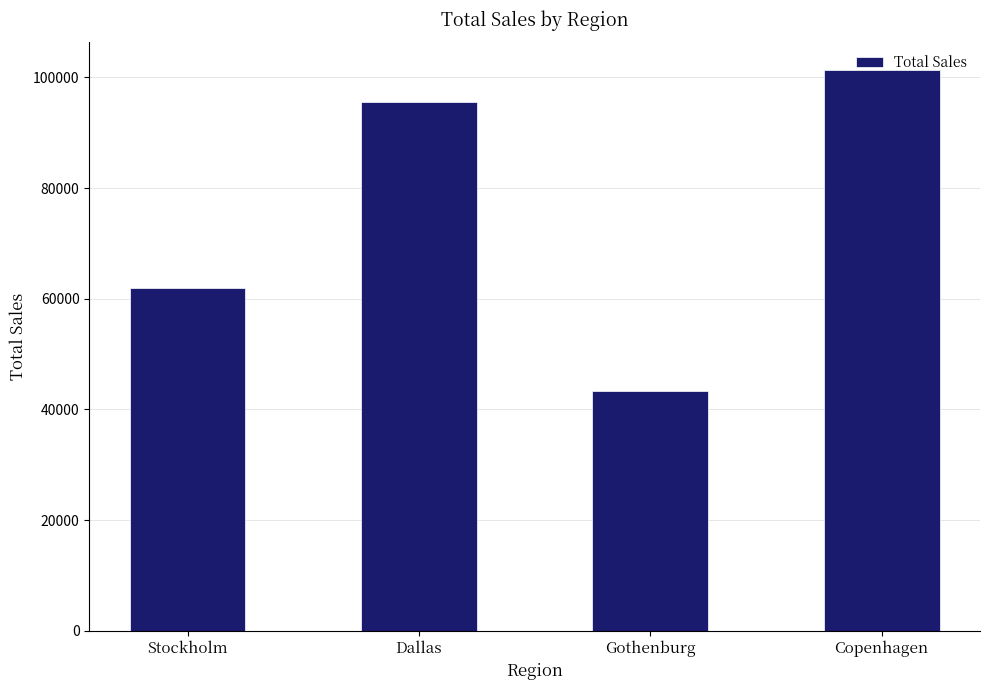

Reading left to right, transcribe all the data shown in this chart.

Stockholm=61876.8	Dallas=95503.1	Gothenburg=43310.6	Copenhagen=101295.1